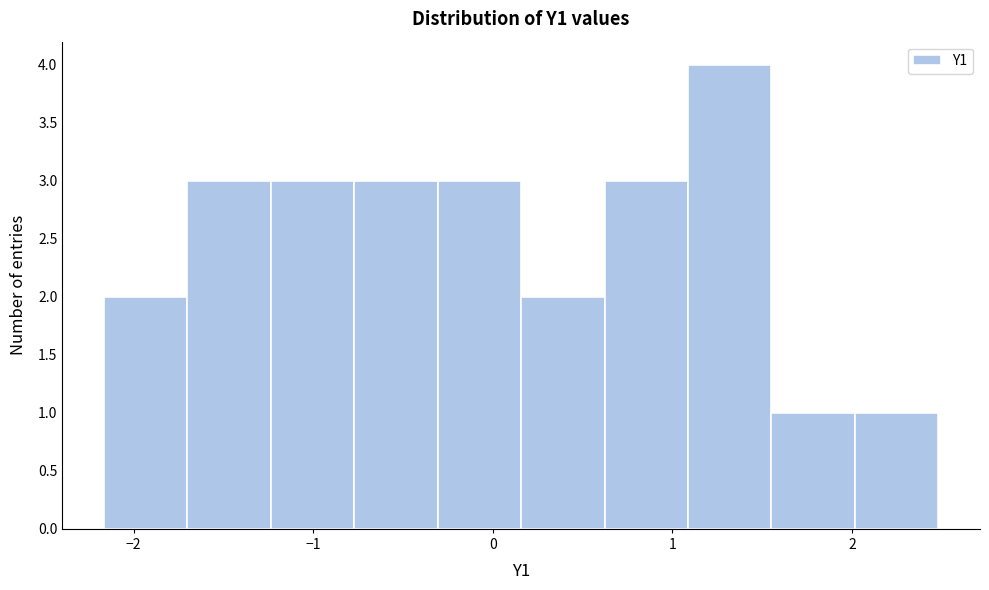

Reading left to right, transcribe this chart: for each bar, give the range it covers on the x-axis and its height. Neither the bar edges nor the heights are printed on the chart, so give them approximately, as read against the axes.

-2.2 to -1.7: 2
-1.7 to -1.2: 3
-1.2 to -0.8: 3
-0.8 to -0.3: 3
-0.3 to 0.2: 3
0.2 to 0.6: 2
0.6 to 1.1: 3
1.1 to 1.6: 4
1.6 to 2.0: 1
2.0 to 2.5: 1